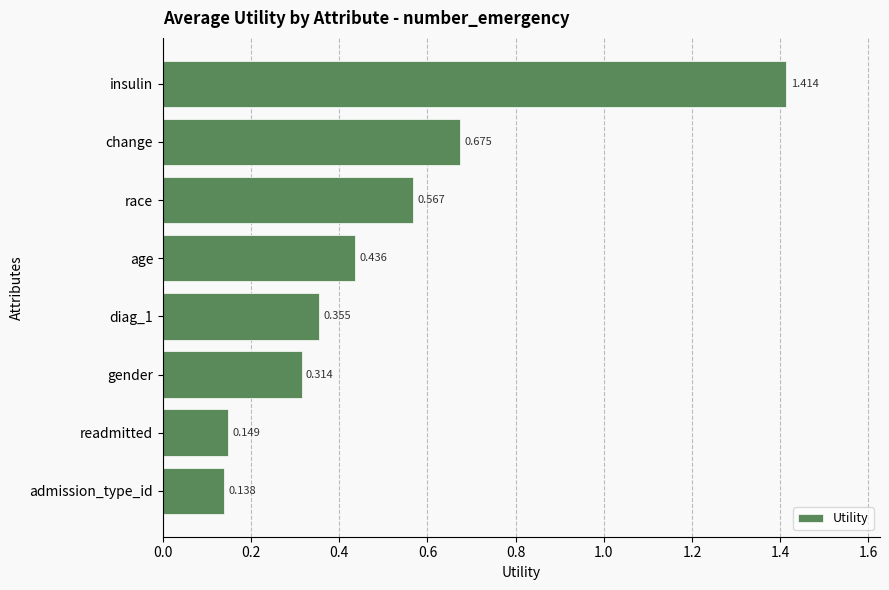

Which category has the highest value across all series?

insulin